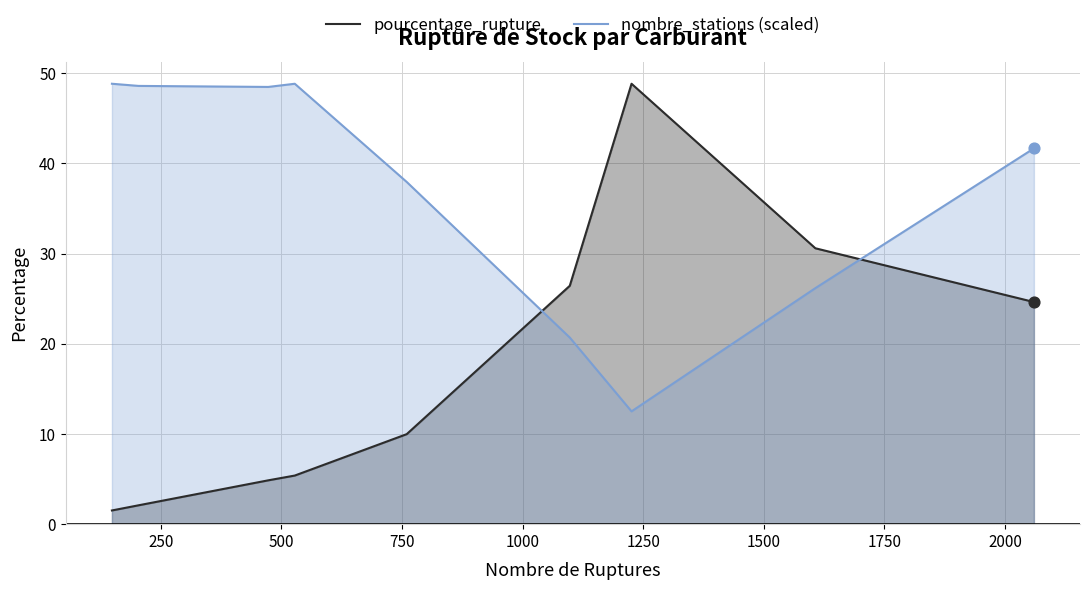

What are all the series names shown in the legend?

pourcentage_rupture, nombre_stations (scaled)